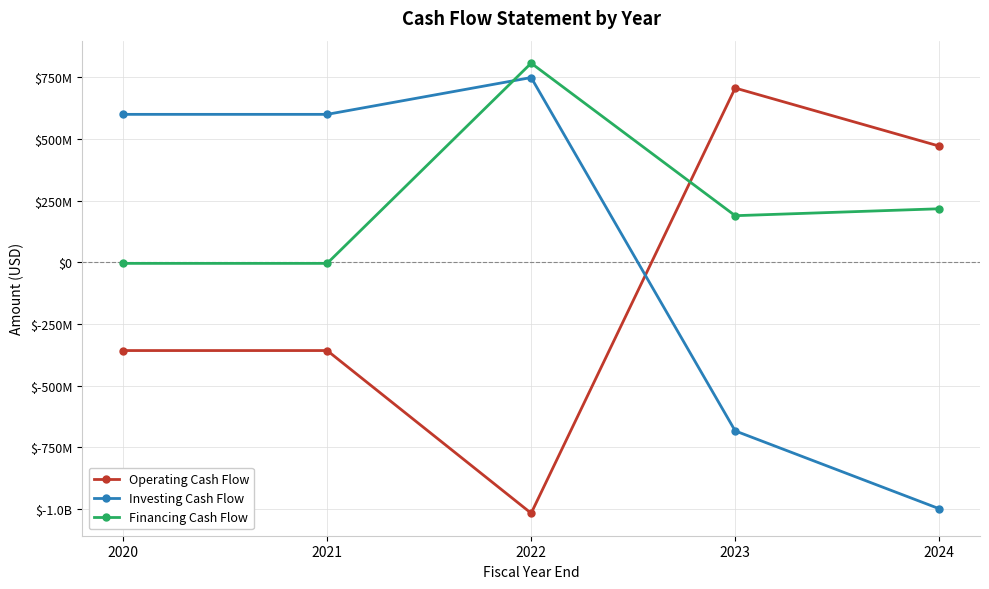

Is this an area chart (filled region under the line)?

No